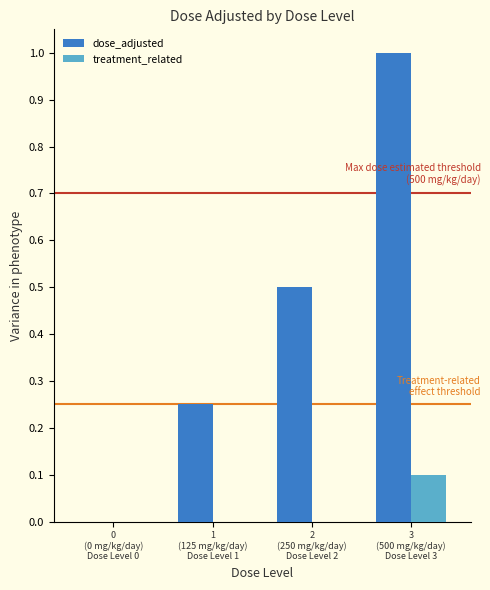

Is it true that dose_adjusted equals 0.5 at 2
(250 mg/kg/day)
Dose Level 2?

True